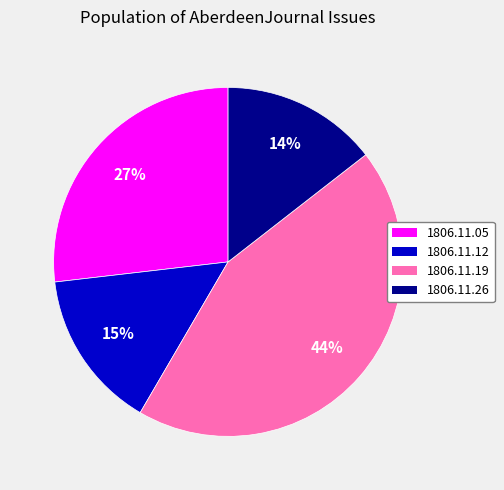

To the nearest percent, what is the average slice percentage?

25%